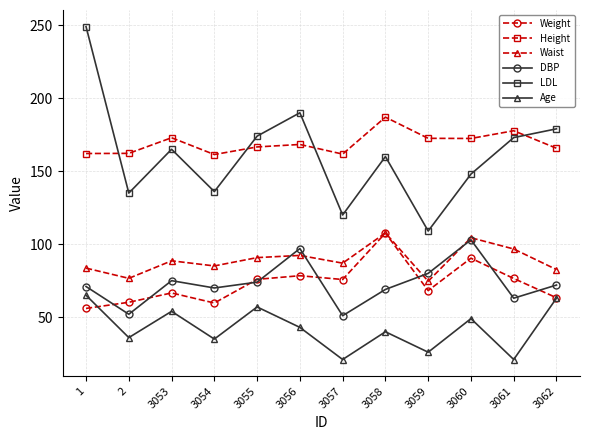

True or false: Waist and Age cross at least once.

False